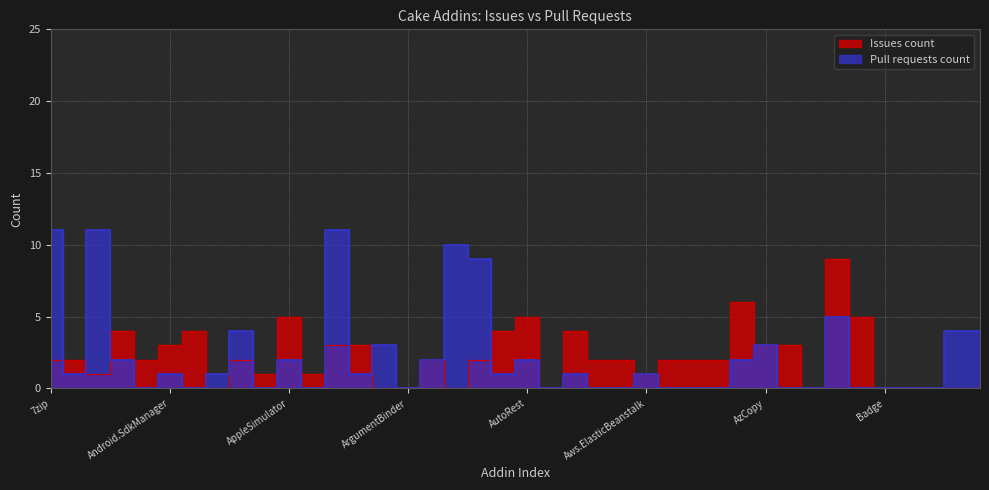

How many positive values does the Pull requests count series have?

23